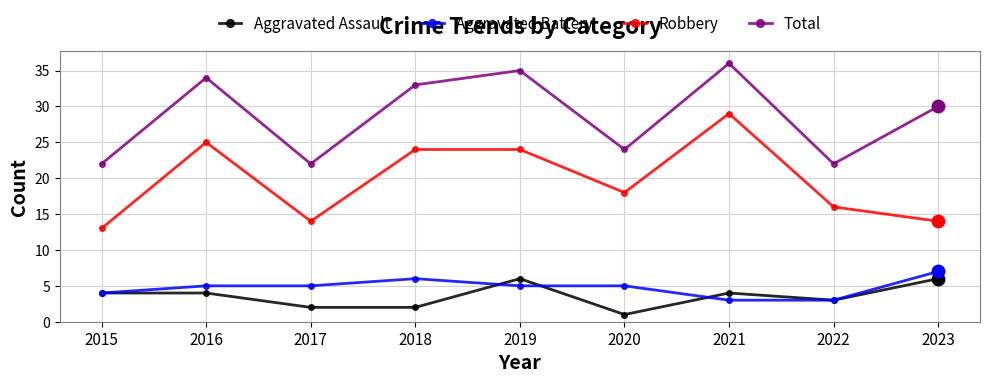

How many interior local valleys does the Robbery series have?

2